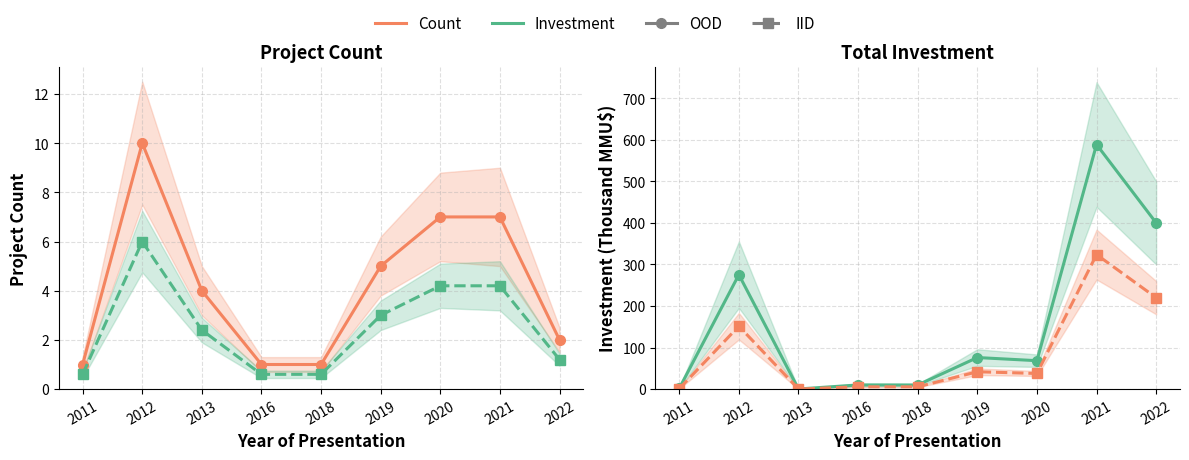

How many data points in Investment (OOD) are less than 68?

4